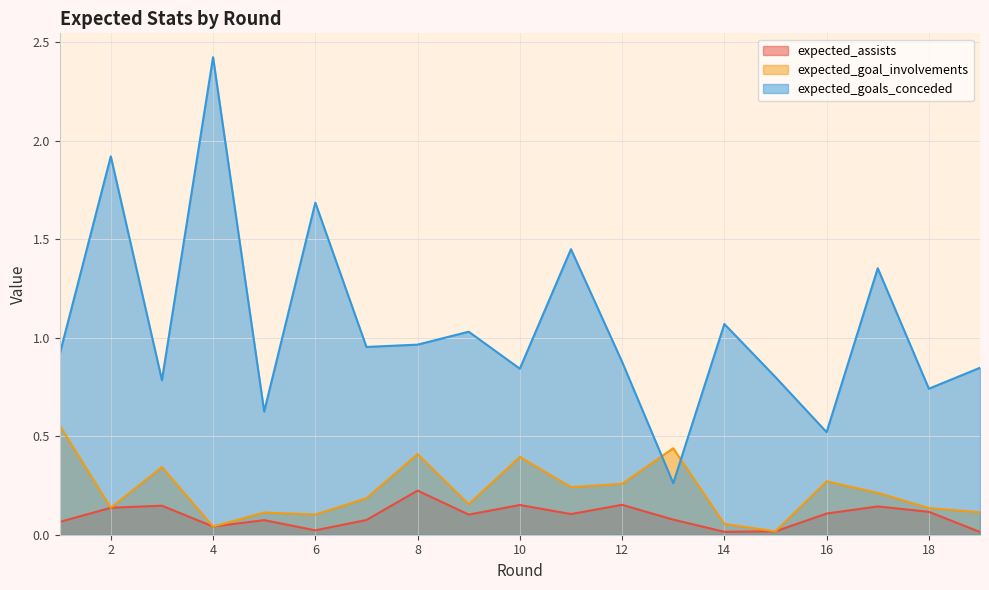

Which series changed the most between 5 and 6?

expected_goals_conceded